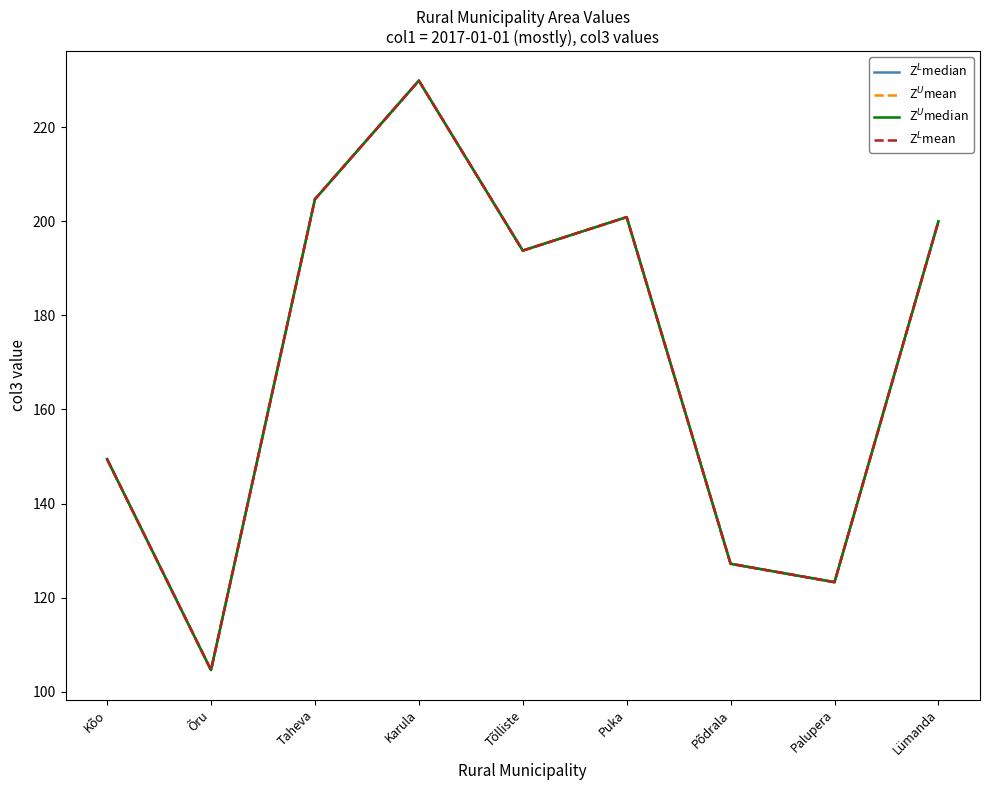

Rank the categories by Z$^L$mean value from lowest to highest.

Õru, Palupera, Põdrala, Kõo, Tõlliste, Lümanda, Puka, Taheva, Karula